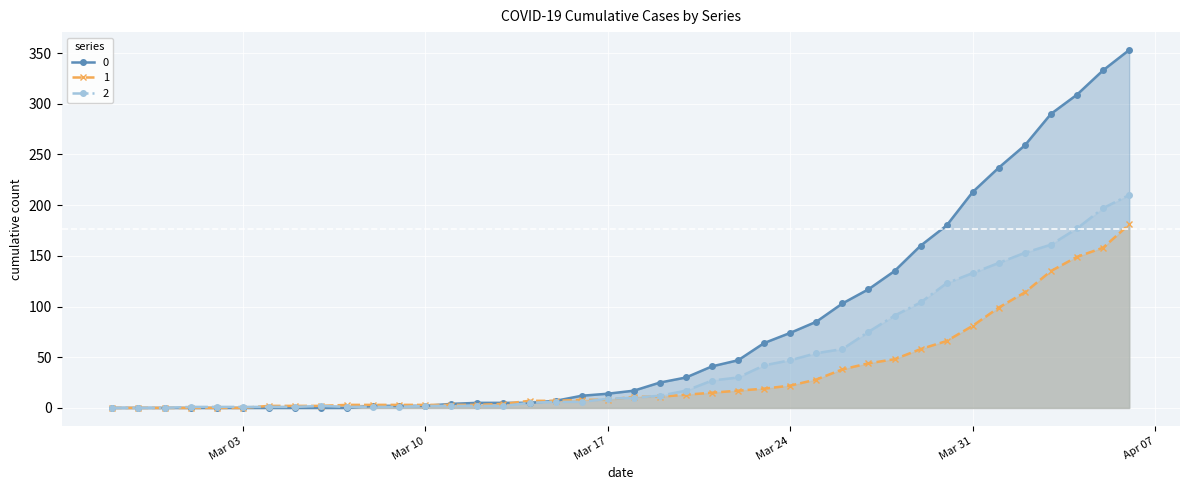

At which label does 1 first exceed 11?

2020-03-20